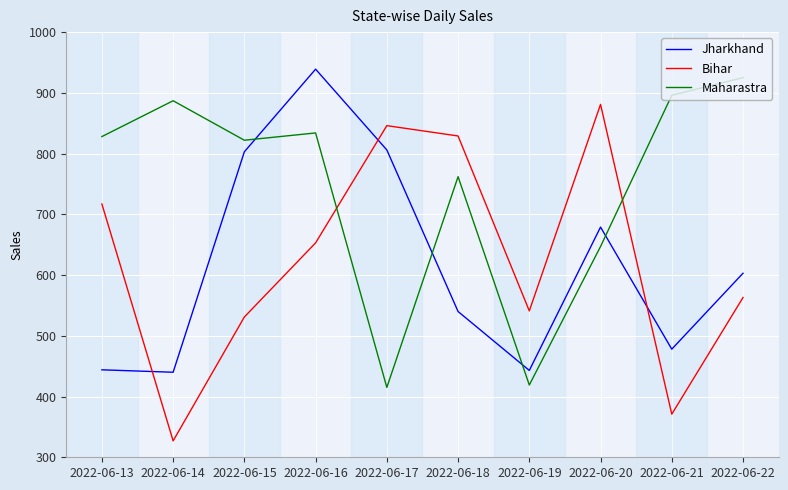

Rank the series at 2022-06-16 from highest to lowest value.

Jharkhand, Maharastra, Bihar